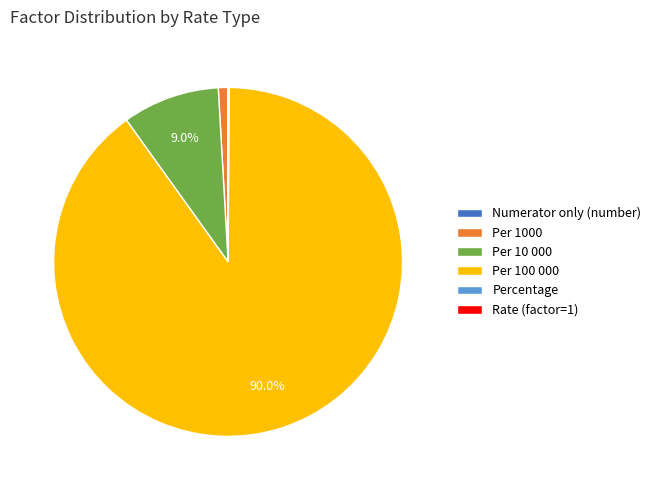

Which category has the biggest portion of the pie?

Per 100 000